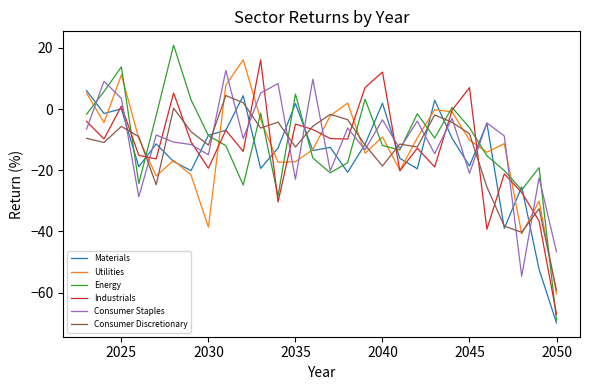

What is the minimum value for Materials?

-69.9